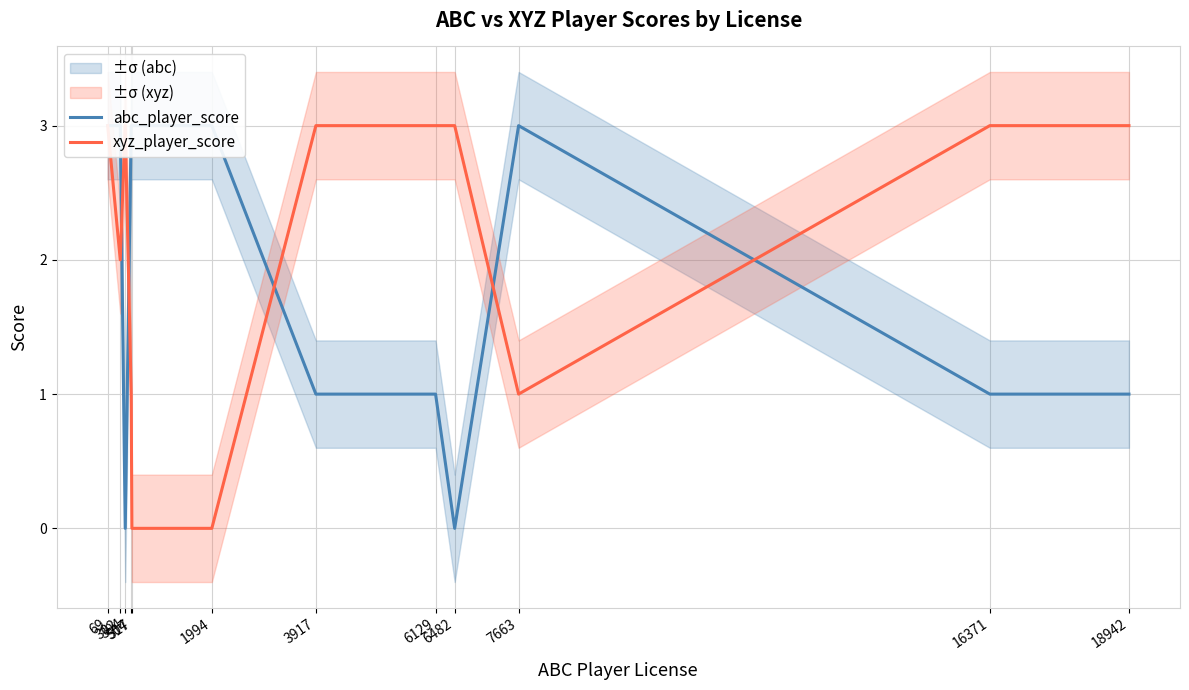

List the series in order of their peak value, lowest first.

abc_player_score, xyz_player_score